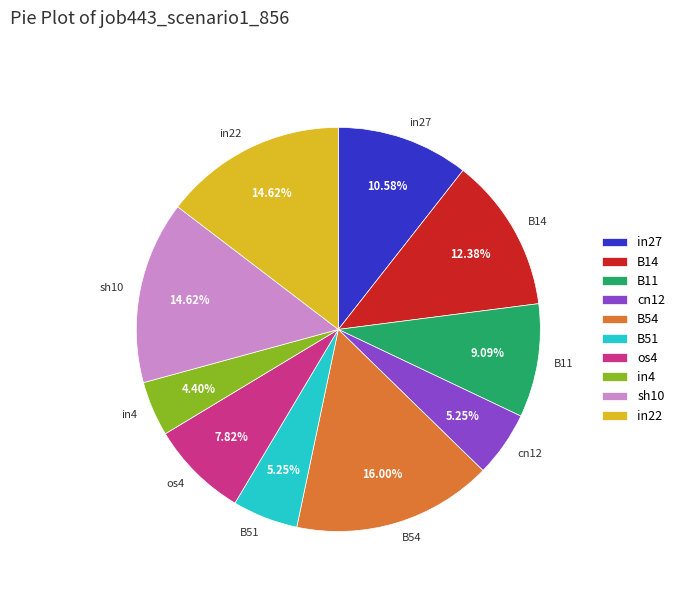

True or false: os4 accounts for 1% of the total.

False